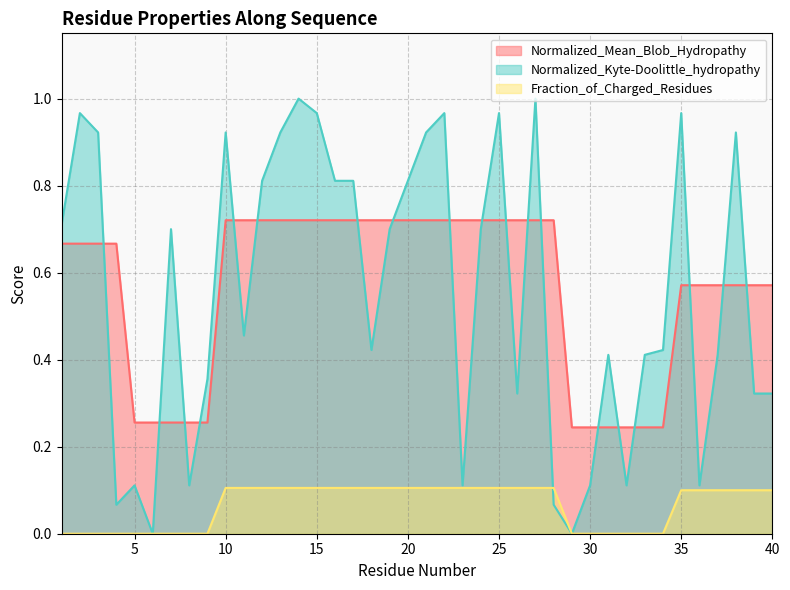

The Normalized_Mean_Blob_Hydropathy series shows 0.6 at 39. True or false?

True